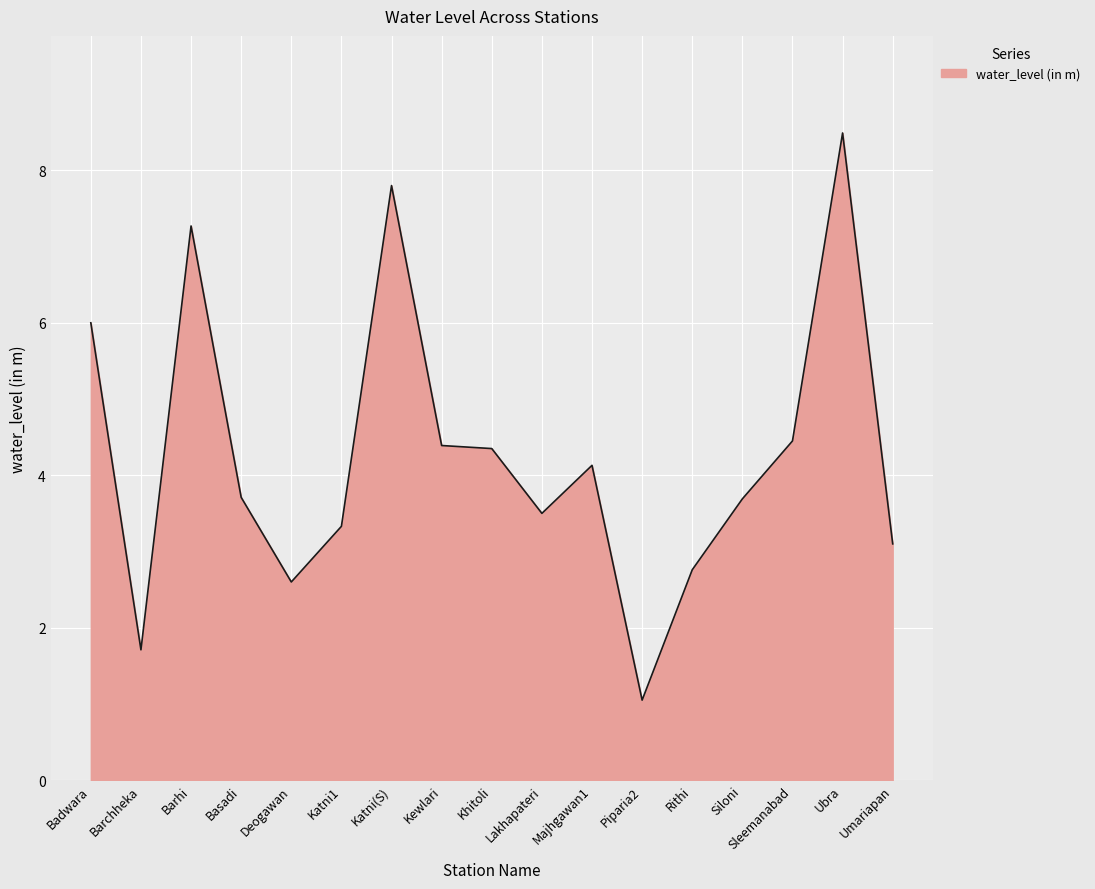

What position from the right is Barhi?

15